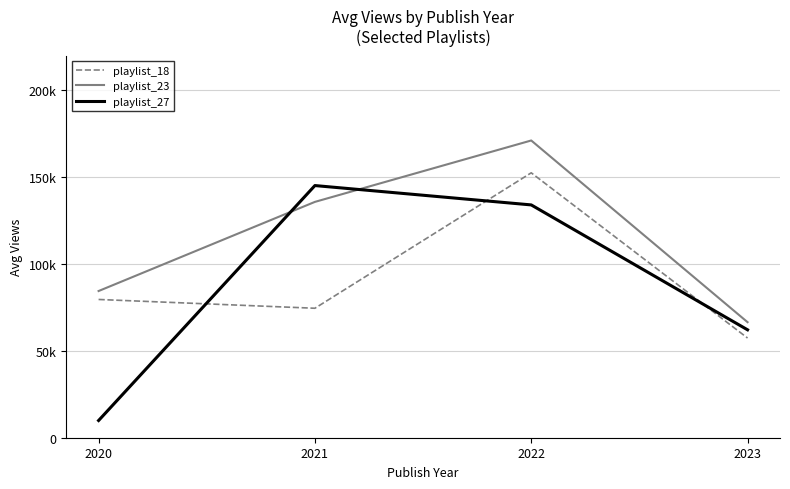

Does the chart display data point markers on the line(s)?

No